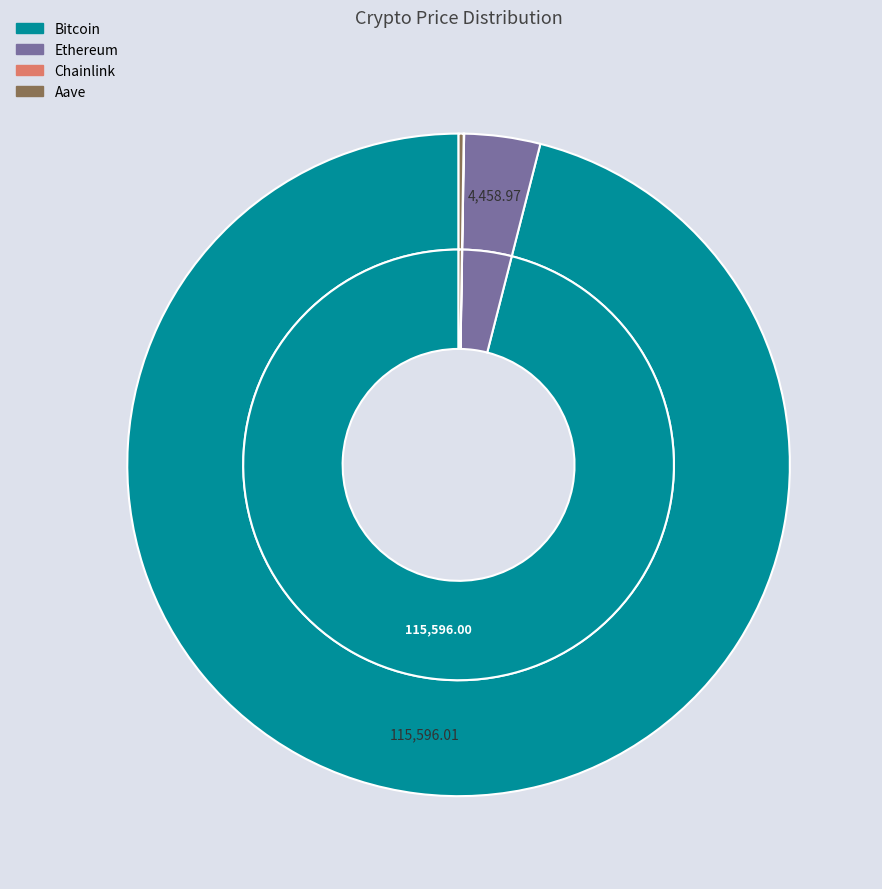

Which slice is the largest?

Bitcoin